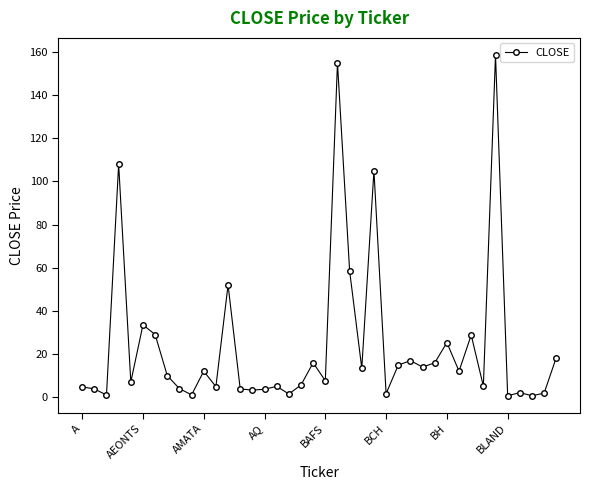

What is the sum of all values?

964.5